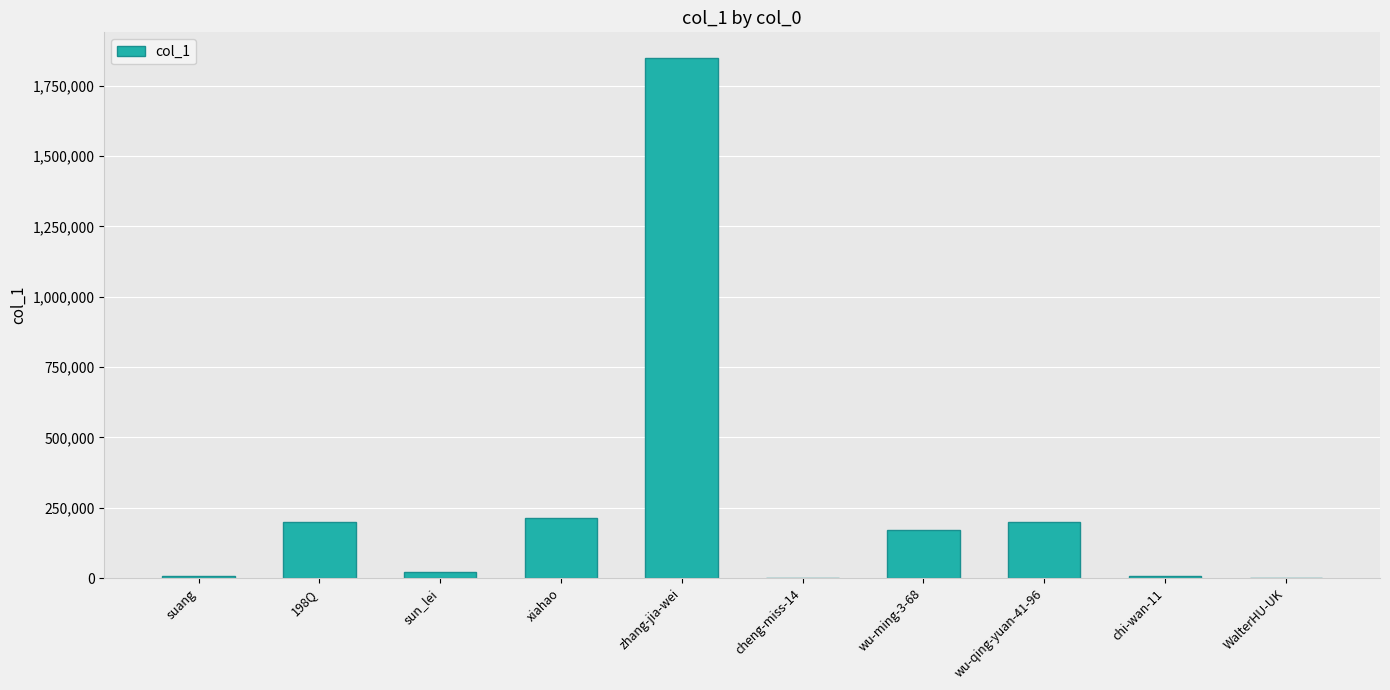

At which category does the chart reach its peak across all series?

zhang-jia-wei